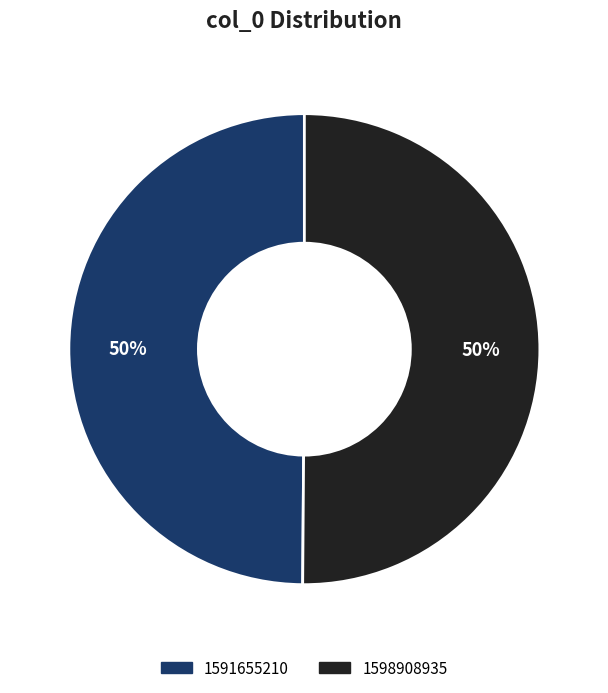

What is the ratio of the value at 1591655210 to the value at 1598908935?

1.0